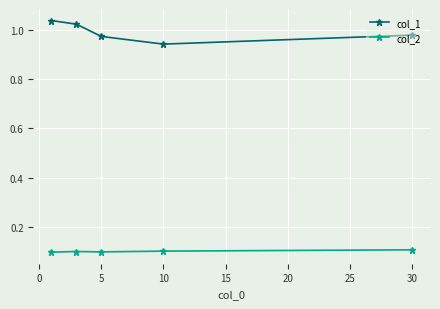

What is the total value across all series at 5?

1.1